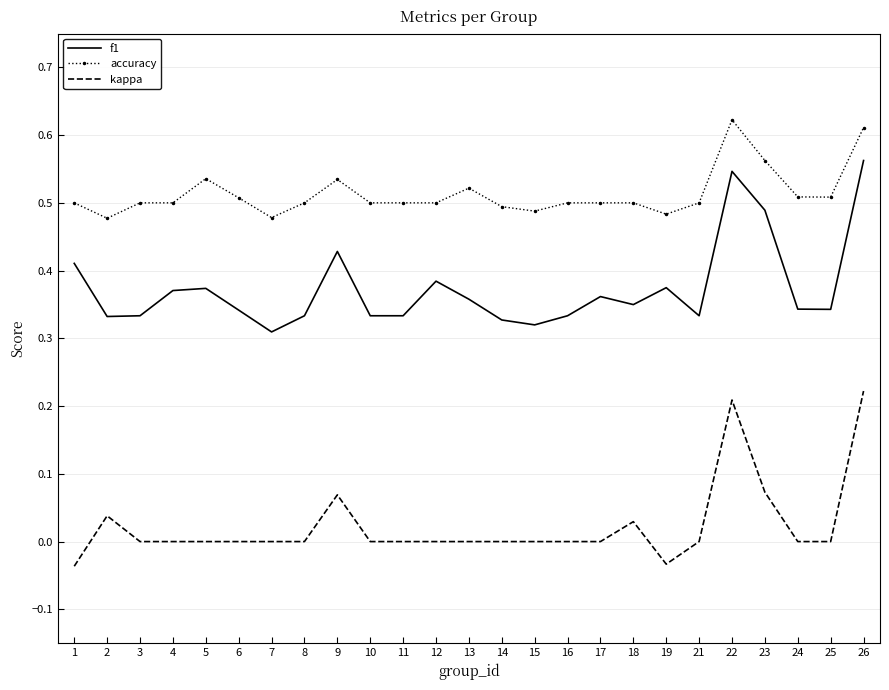

True or false: accuracy has a value of 0.5 at 13.

True